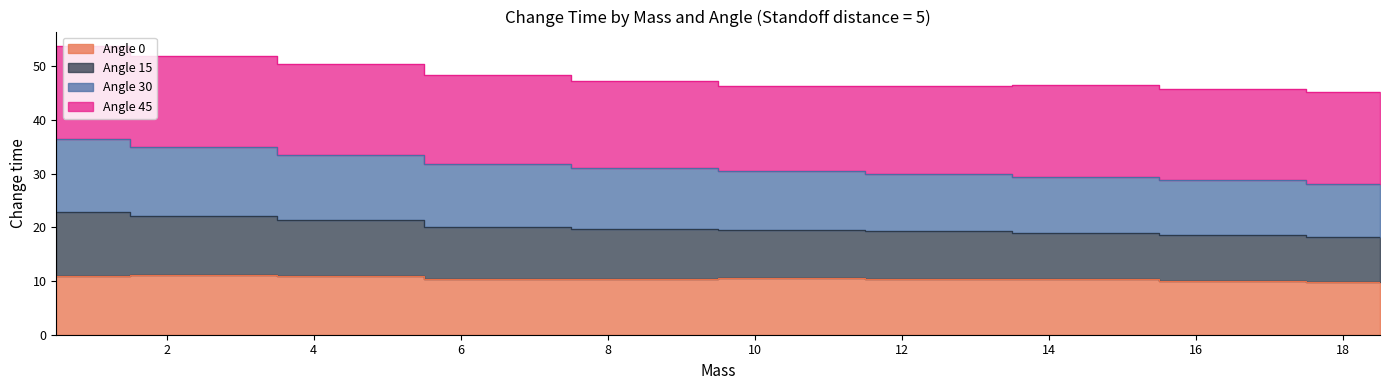

Which has a higher value, 14.5 or 2.5?

2.5